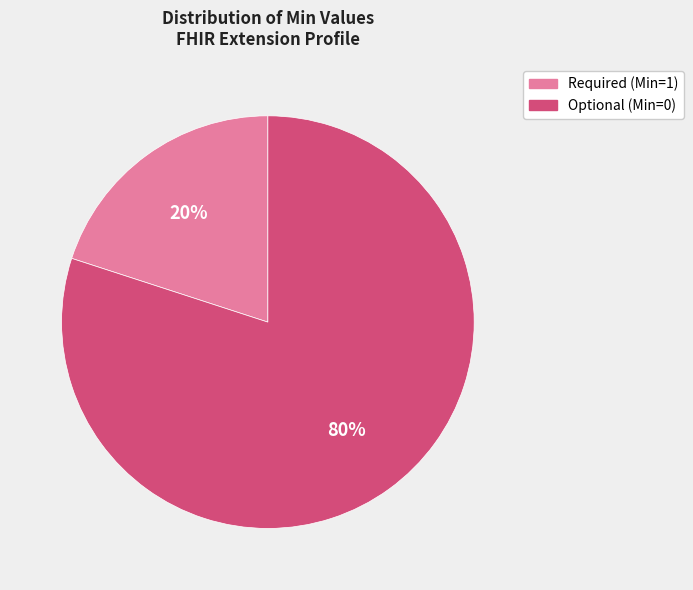

Is it true that Required (Min=1) is 20% of the pie?

True